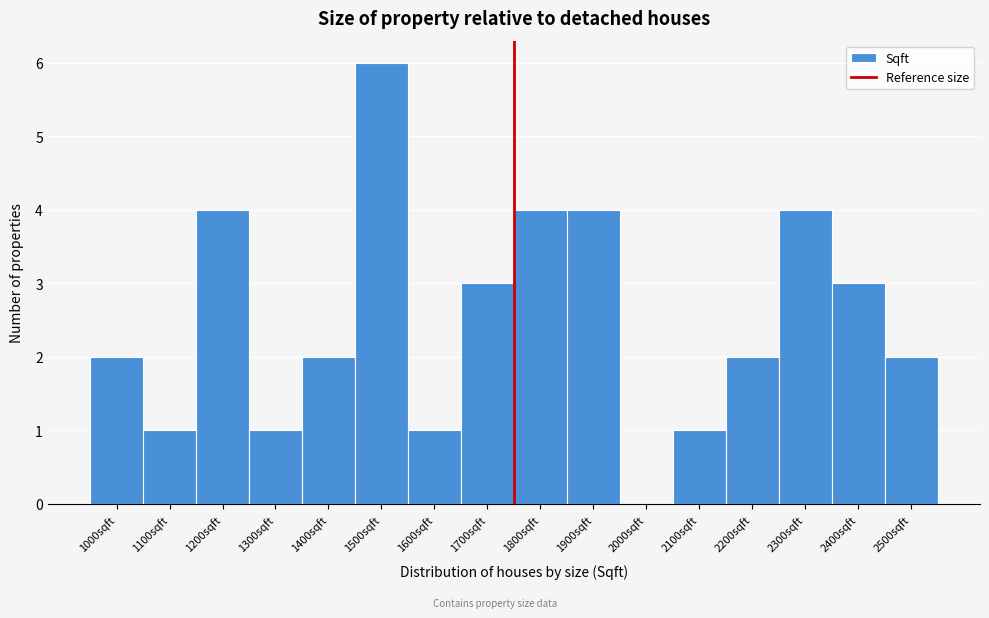

Reading left to right, what are all the values shown in this chart?

1000sqft=2	1100sqft=1	1200sqft=4	1300sqft=1	1400sqft=2	1500sqft=6	1600sqft=1	1700sqft=3	1800sqft=4	1900sqft=4	2000sqft=0	2100sqft=1	2200sqft=2	2300sqft=4	2400sqft=3	2500sqft=2